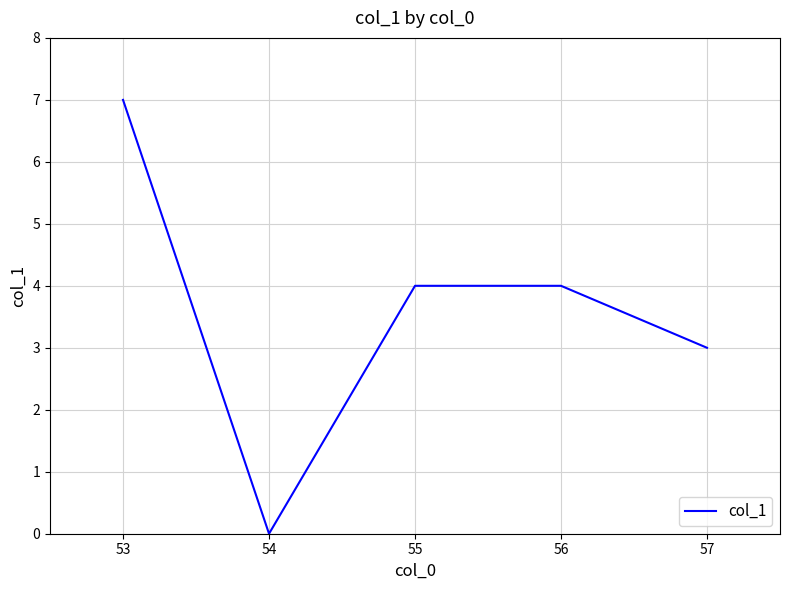

What is the greatest value displayed?

7